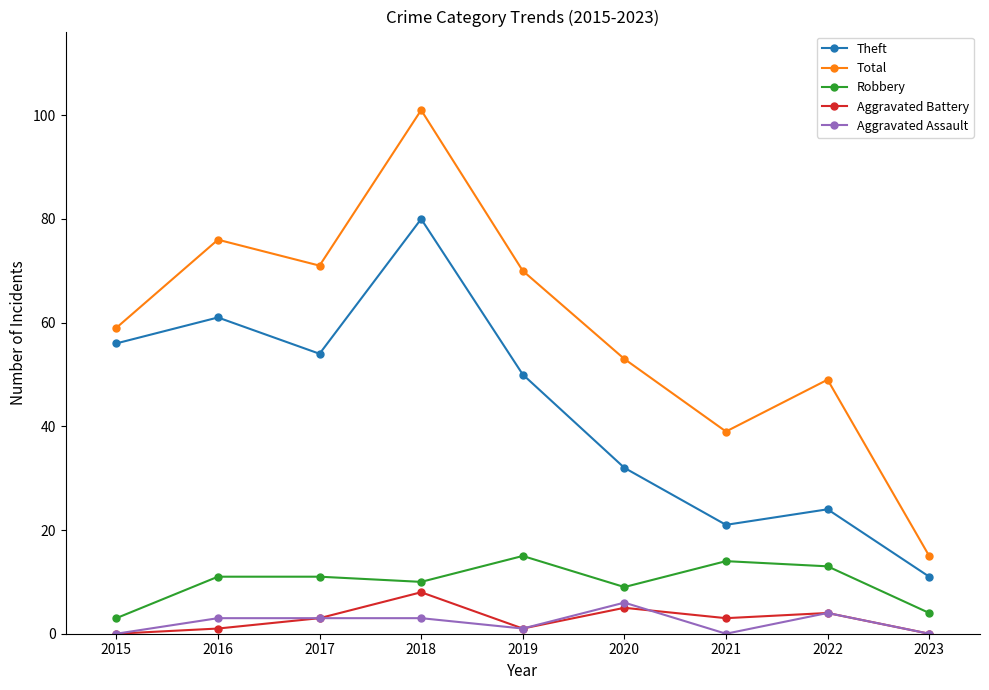

What is the spread (max minus min) of values at 2019?

69